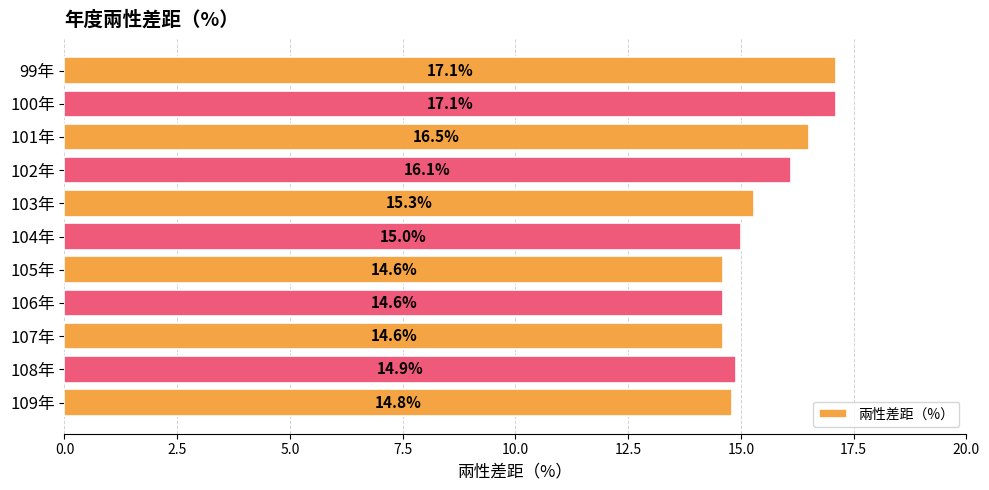

What is the difference between the second highest and second lowest values?

2.5